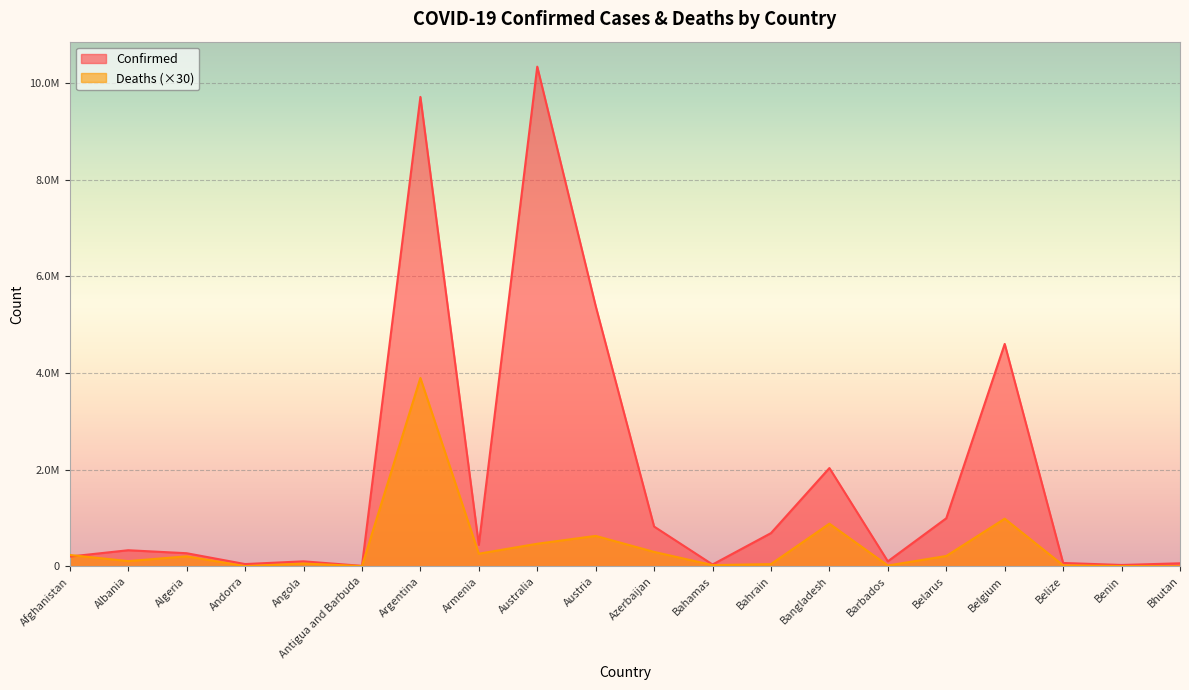

At which category does Confirmed reach its first local peak?

Albania